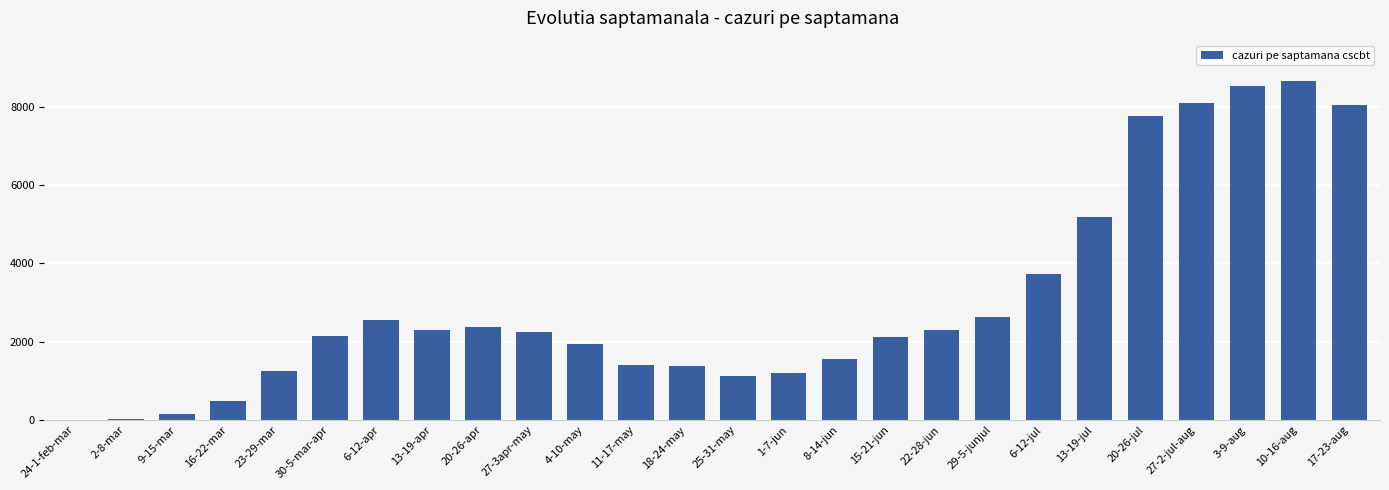

Is it true that the value at 22-28-jun is 764?

False